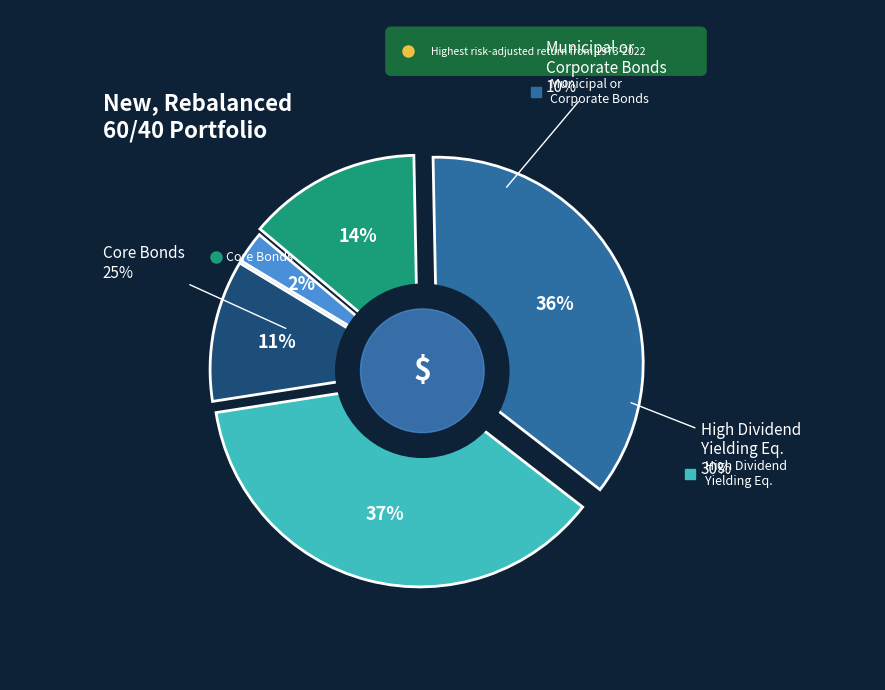

Is it true that 7 is 11% of the pie?

True